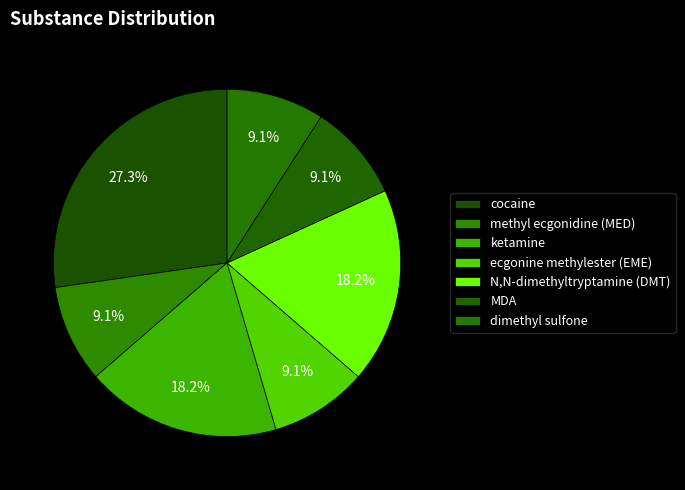

Count the number of slices in the pie.

7